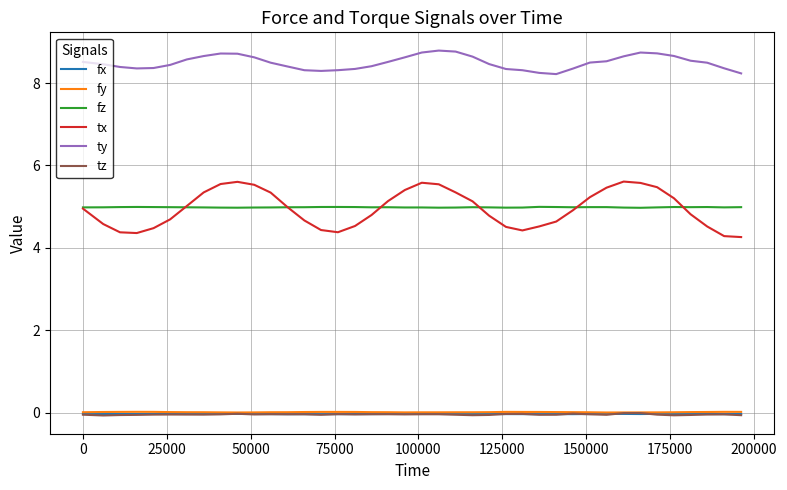

Which series has the widest spread of values?

tx